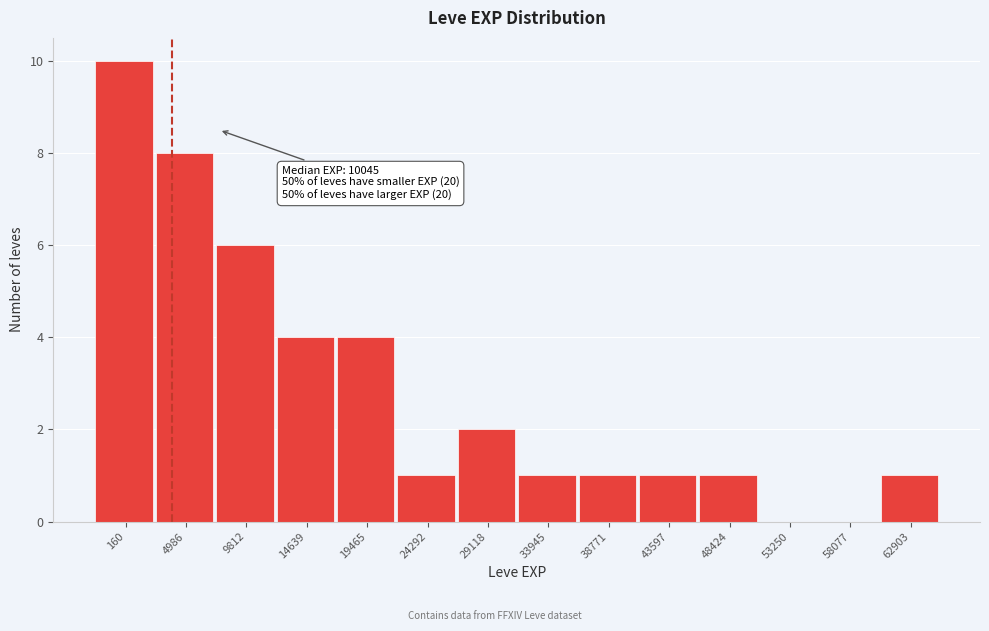

Reading left to right, list all the values displayed in this chart.

160=10	4986=8	9812=6	14639=4	19465=4	24292=1	29118=2	33945=1	38771=1	43597=1	48424=1	53250=0	58077=0	62903=1